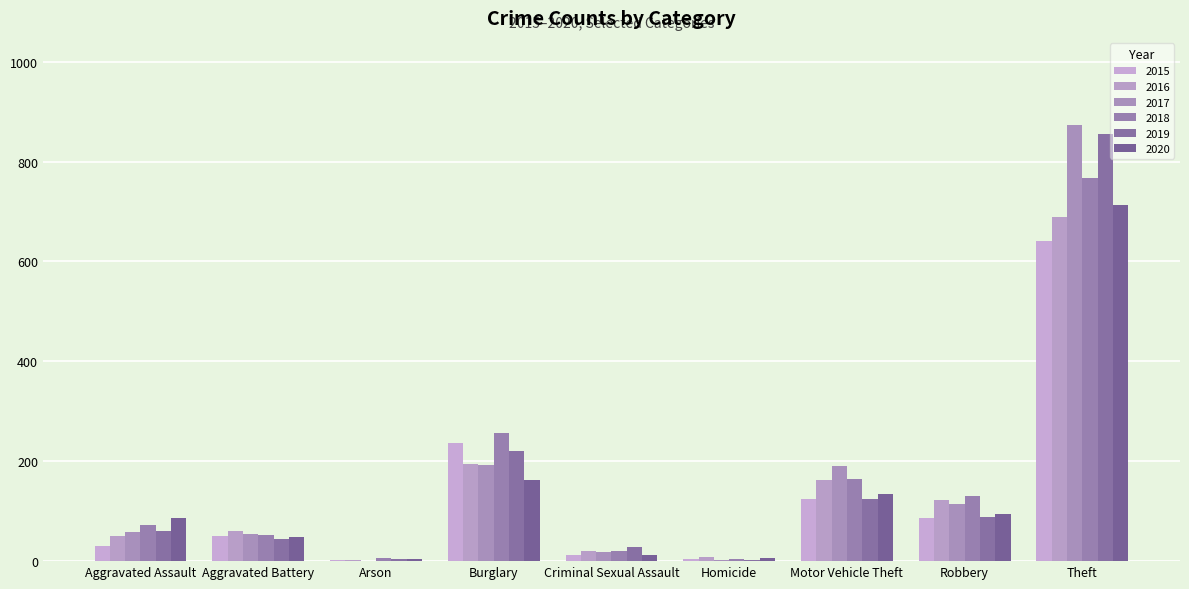

At which category is the sum across all series the highest?

Theft